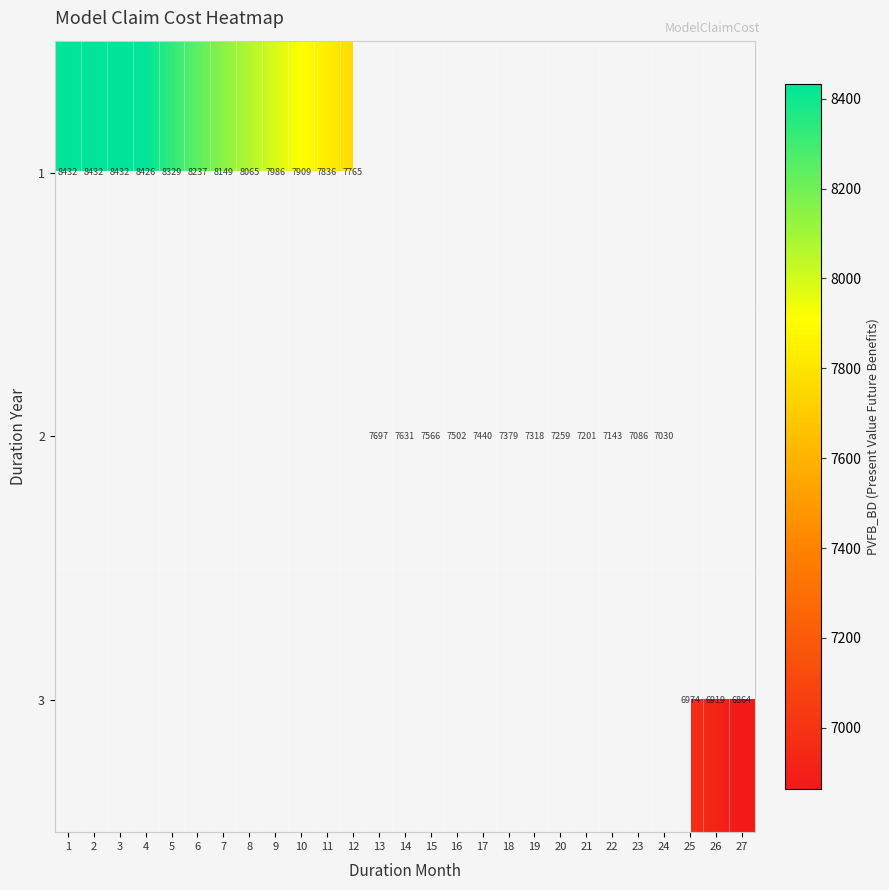

What is the greatest value displayed?

8432.5